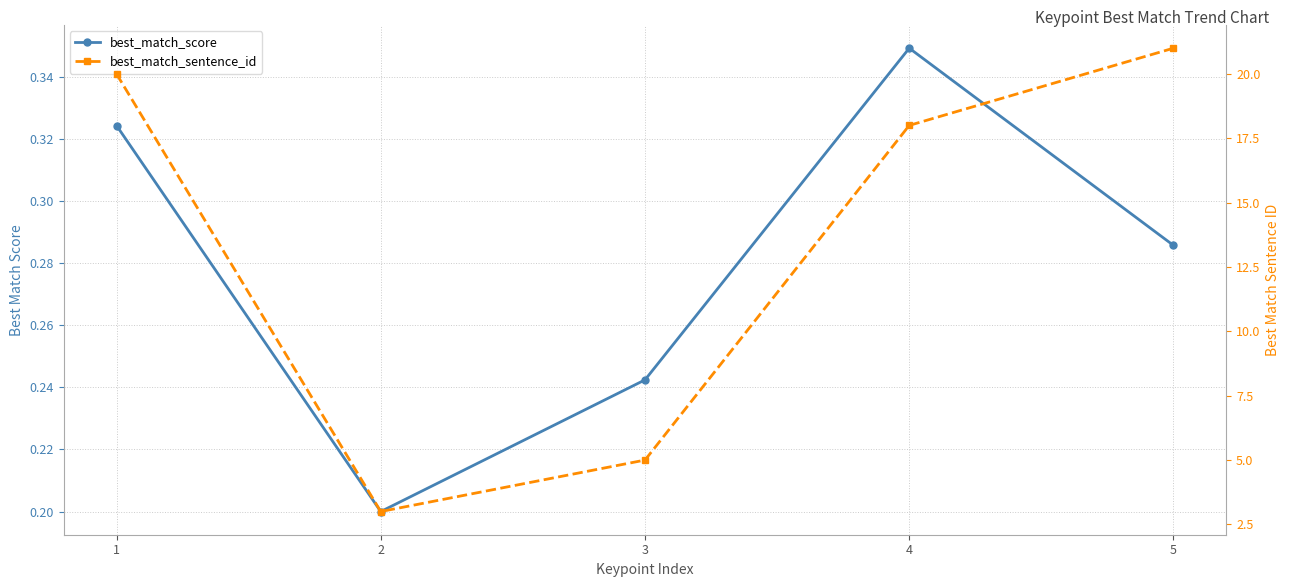

True or false: best_match_sentence_id has more than 2 interior local peaks.

False